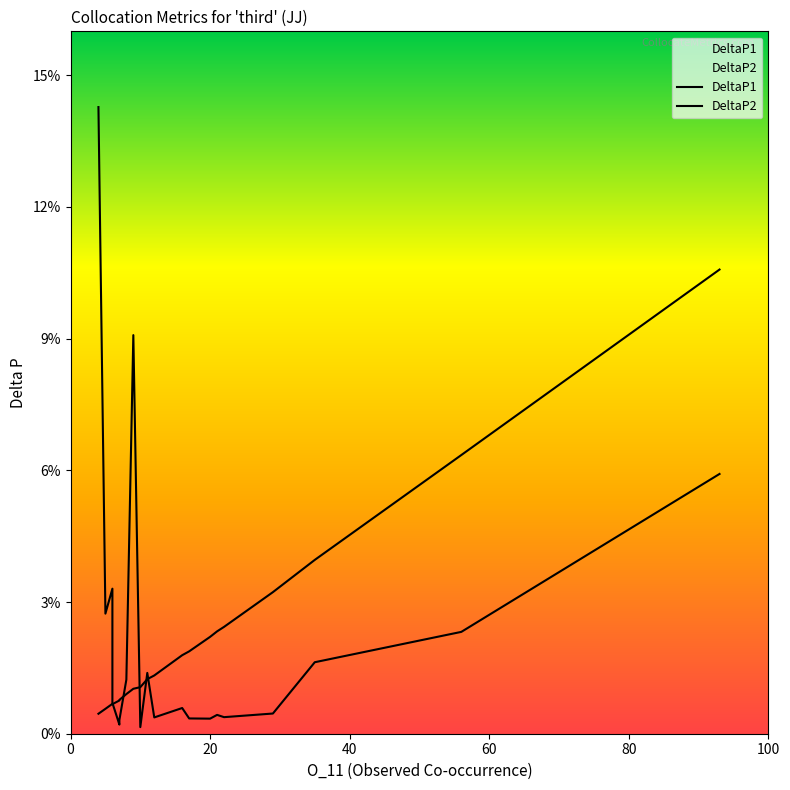

Is this an area chart (filled region under the line)?

No